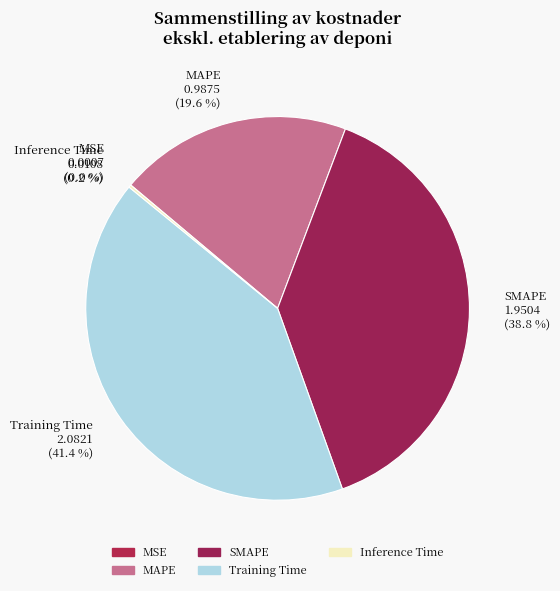

Is it true that SMAPE is 25% of the pie?

False